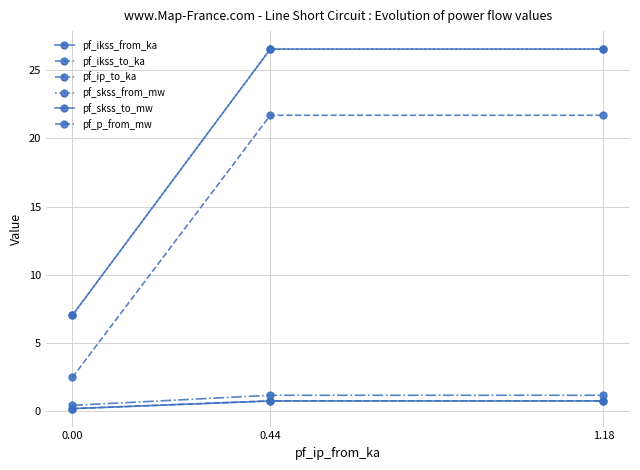

What is the value of the pf_p_from_mw point at the 3rd from the left?

21.7